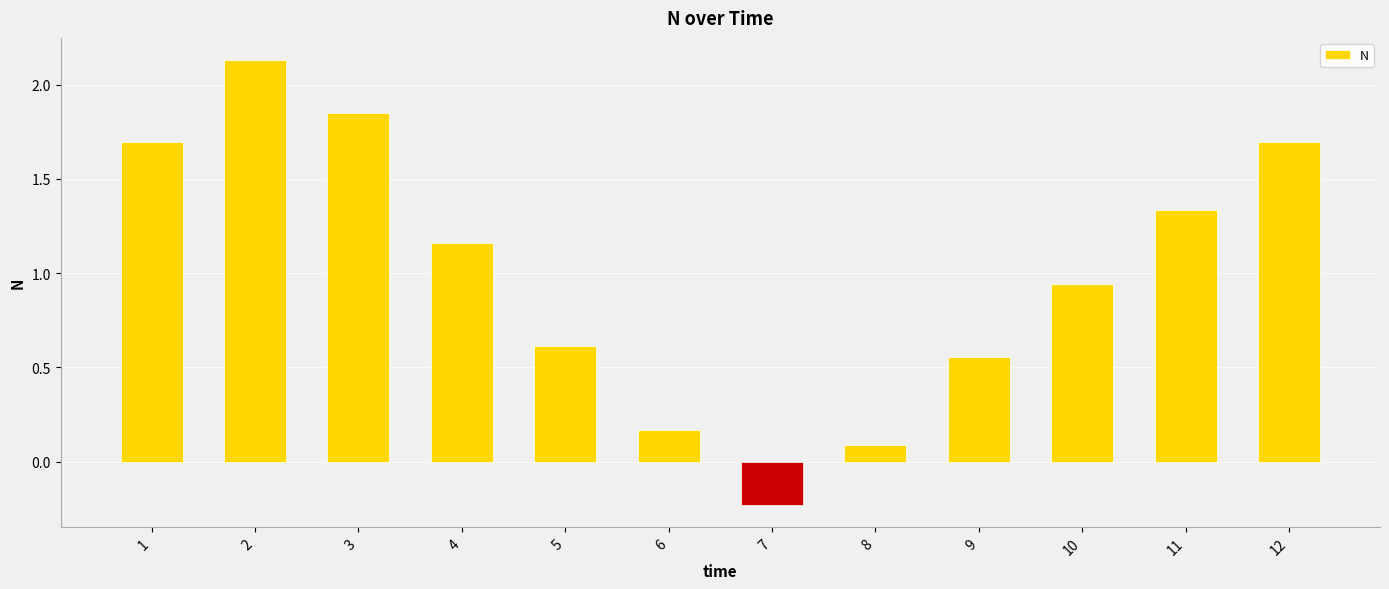

What is the value of the 8th bar from the left?

0.1